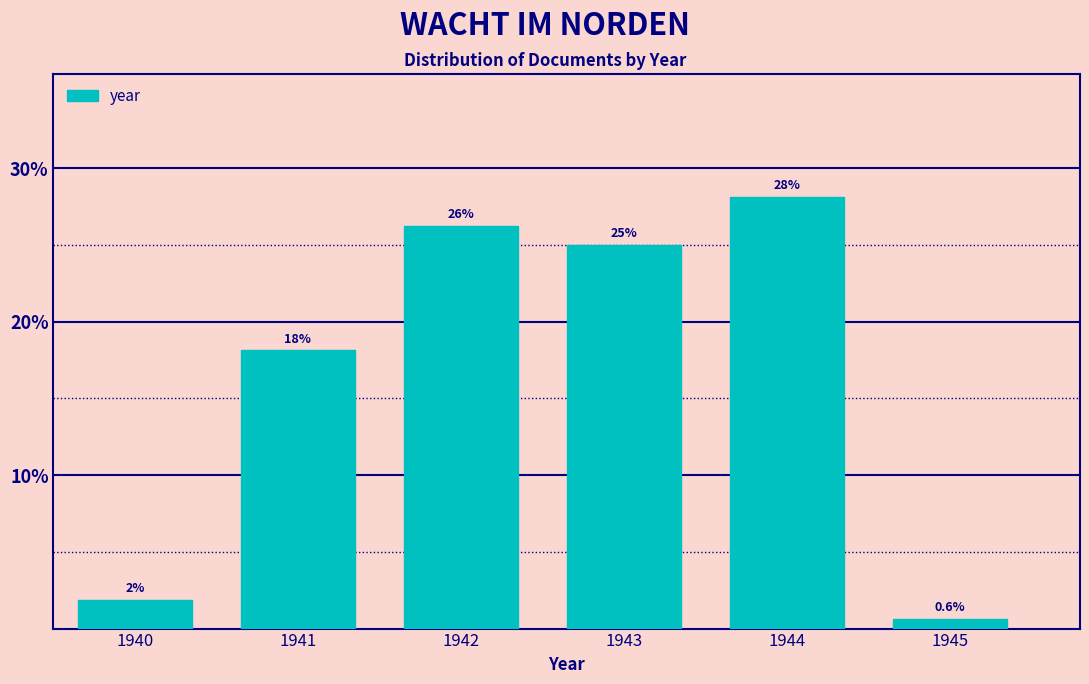

At which label is the value closest to 14?

1941